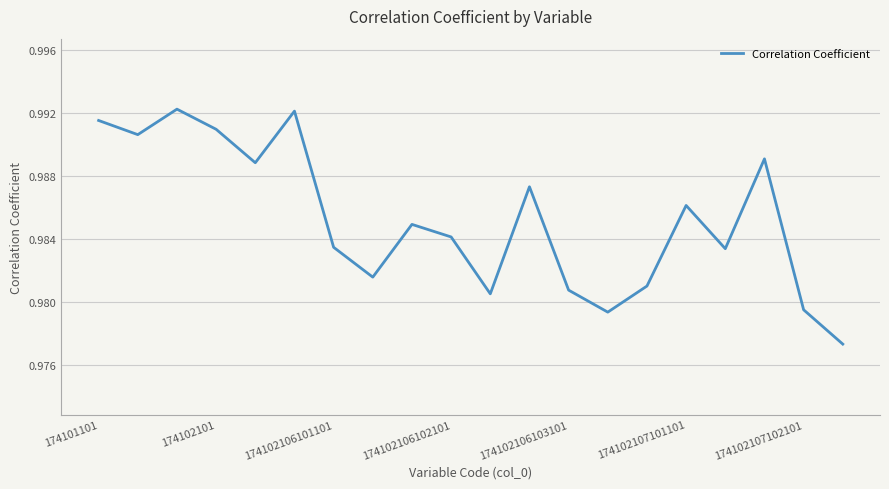

The chart shows a value of 0.5 at 174102107102101. True or false?

False